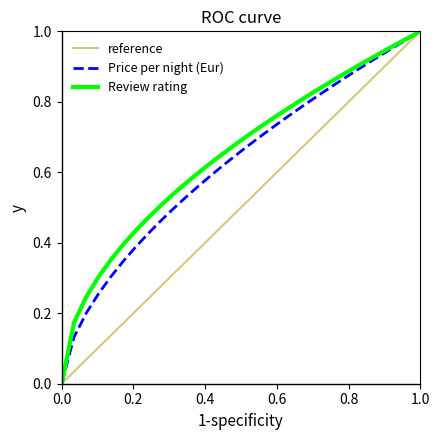

How many values in reference are above zero?

29